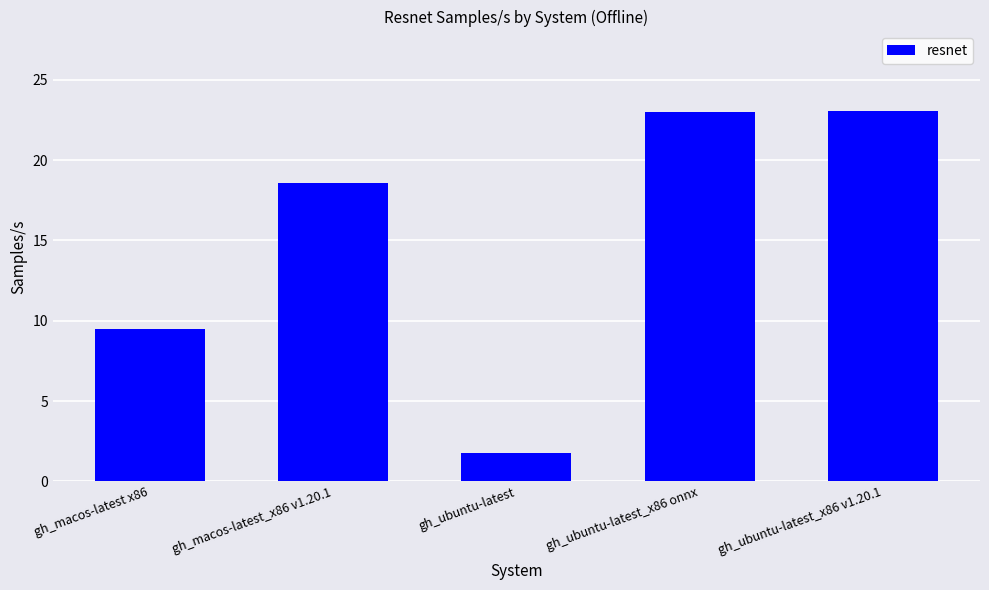

What is the difference between the values at gh_macos-latest x86 and gh_ubuntu-latest_x86 v1.20.1?

13.6